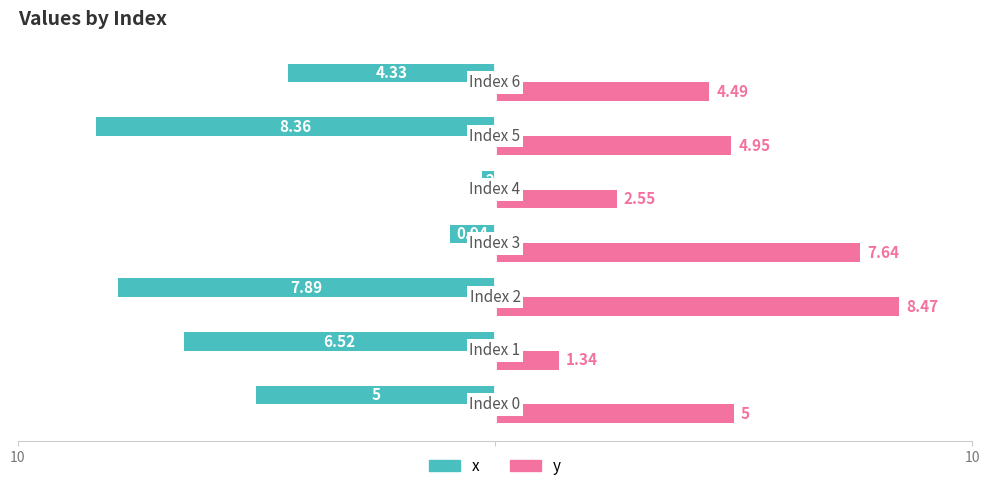

What are all the series names shown in the legend?

x, y